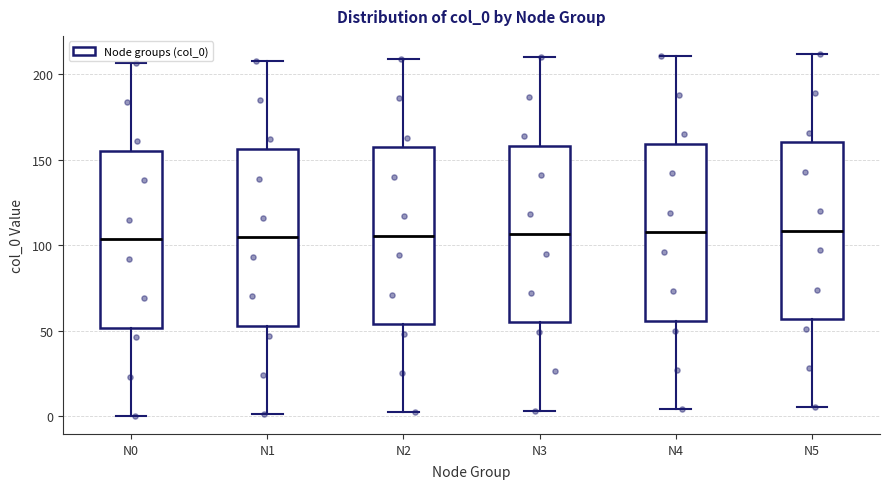

Reading left to right, read every box against the y-axis: the position of its median line, the range the box covers, and the ends of its whiskers. The values are not printed on the chart, so give them approximately, as read against the axis.

N0: median 105, box 50 to 155, whiskers 0 to 205
N1: median 105, box 55 to 155, whiskers 0 to 210
N2: median 105, box 55 to 155, whiskers 0 to 210
N3: median 105, box 55 to 160, whiskers 5 to 210
N4: median 110, box 55 to 160, whiskers 5 to 210
N5: median 110, box 55 to 160, whiskers 5 to 210